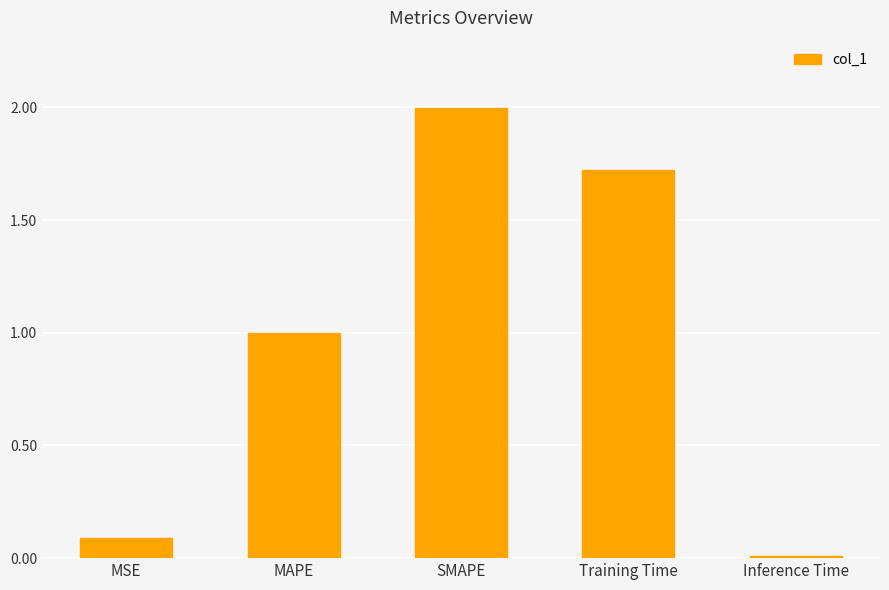

Rank the categories by value from highest to lowest.

SMAPE, Training Time, MAPE, MSE, Inference Time